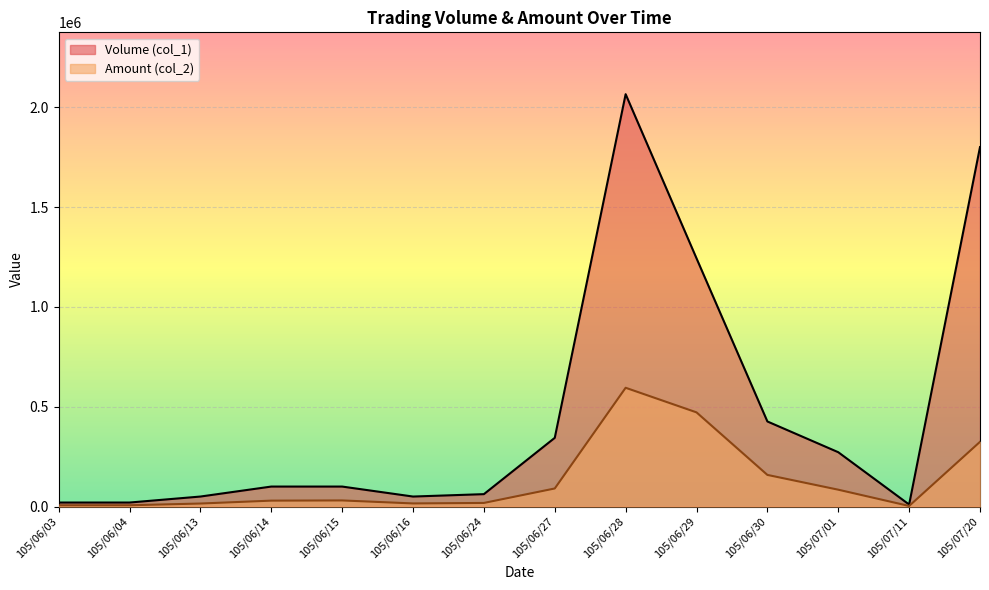

At which label does Amount (col_2) first exceed 30500?

105/06/27